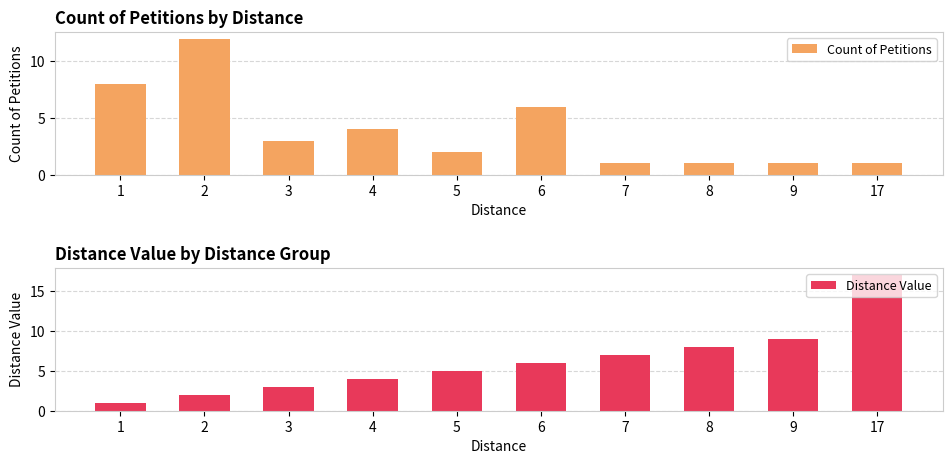

What is the average value of the Count of Petitions series?

4